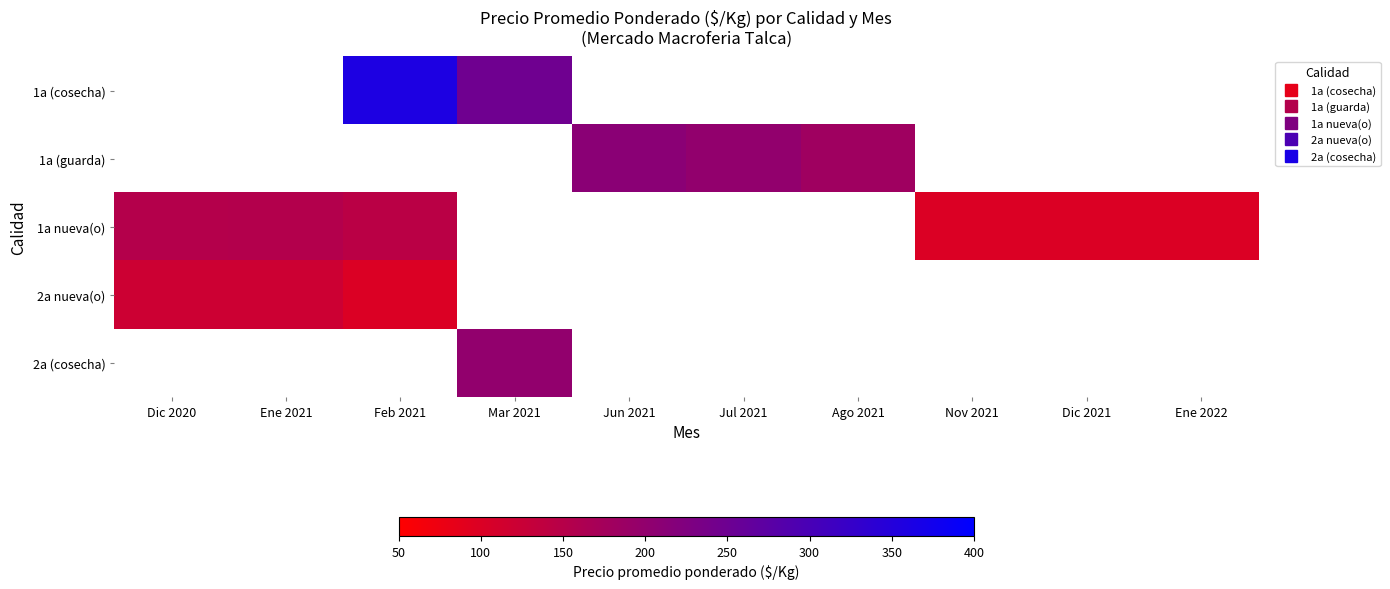

Where is 1a nueva(o) nearest to the value 127?

Feb 2021